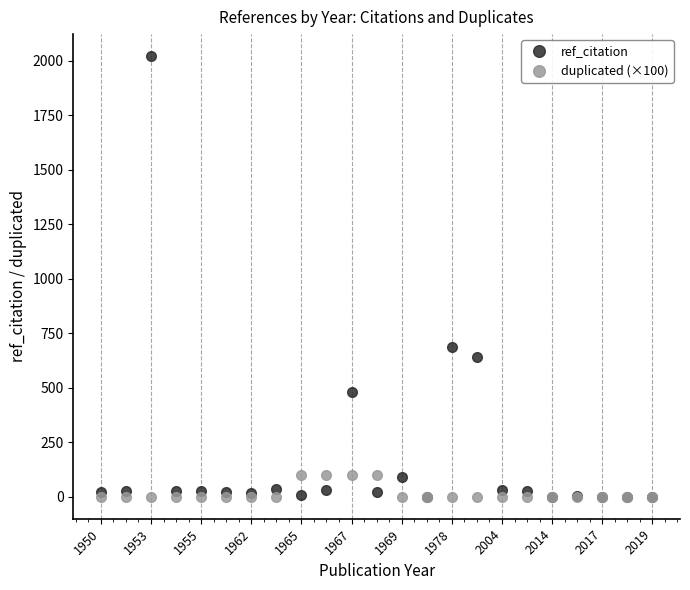

Which series has the widest spread of values?

ref_citation